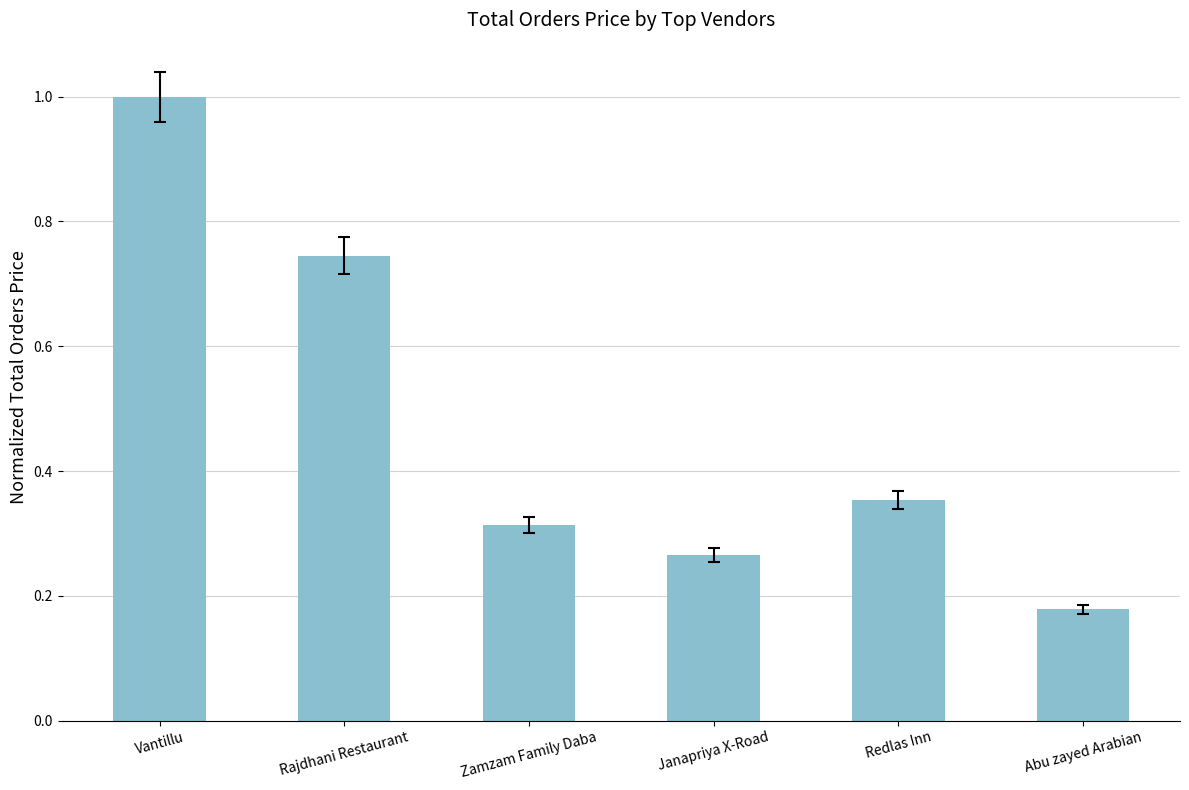

At which category does the chart reach its minimum across all series?

Abu zayed Arabian